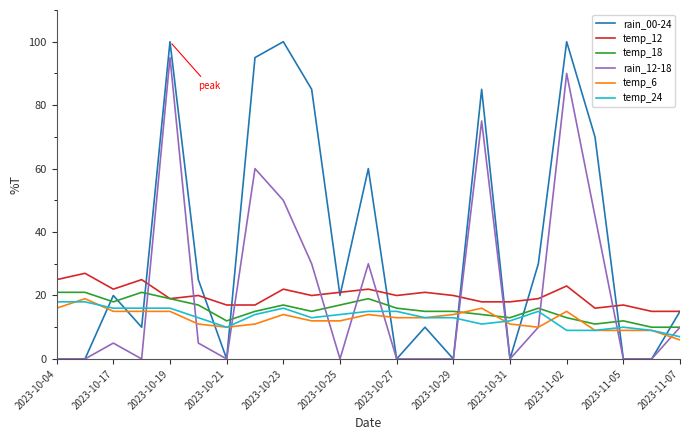

What are all the series names shown in the legend?

rain_00-24, temp_12, temp_18, rain_12-18, temp_6, temp_24